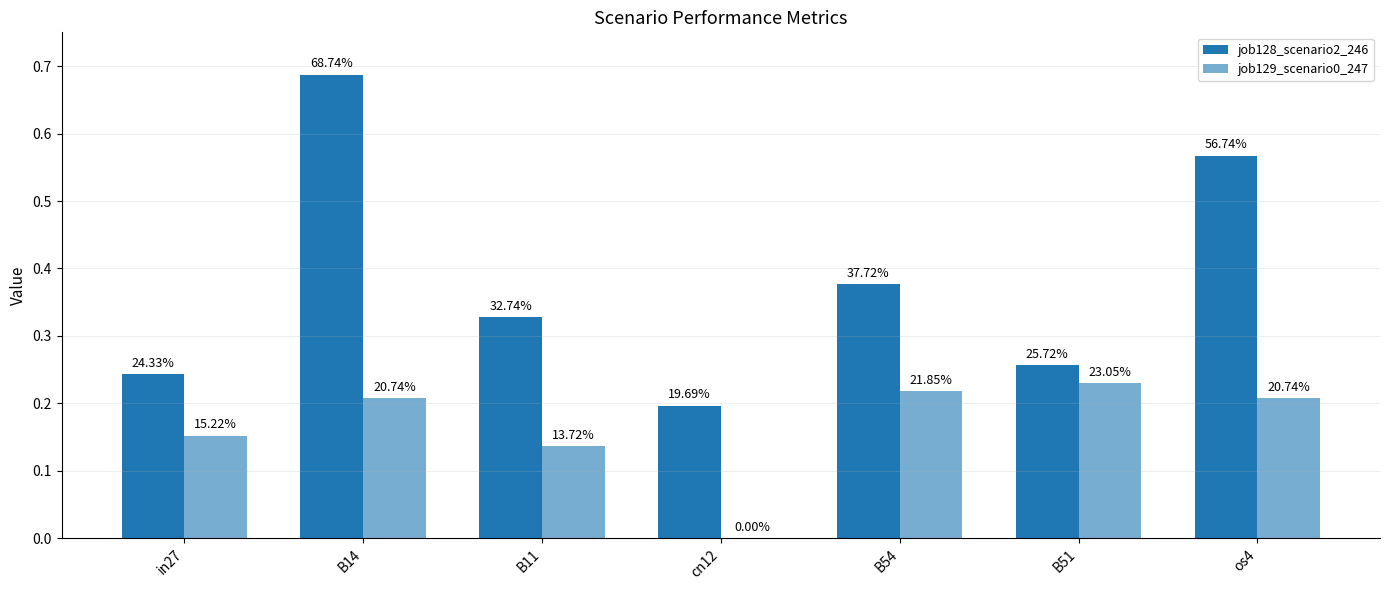

Are the bars horizontal?

No